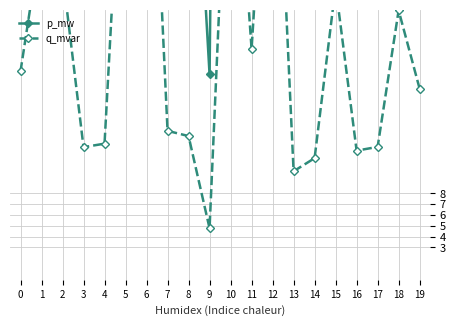

Count the number of data series in this chart.

2